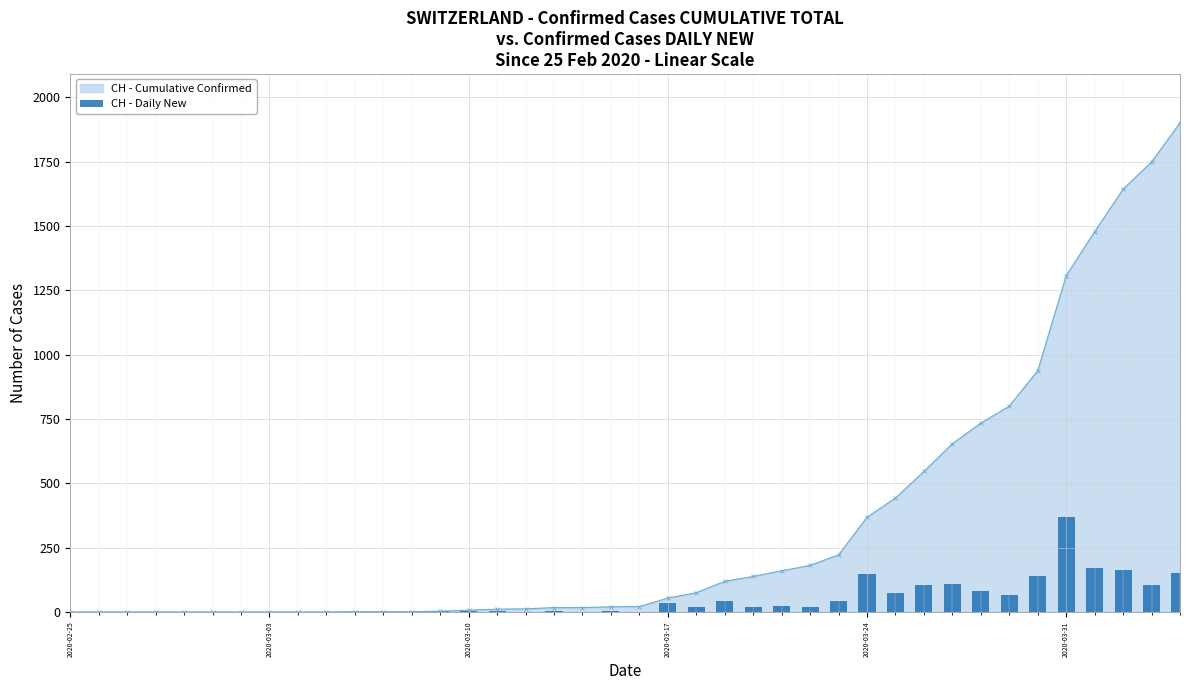

The value at 34 is 89. True or false?

False